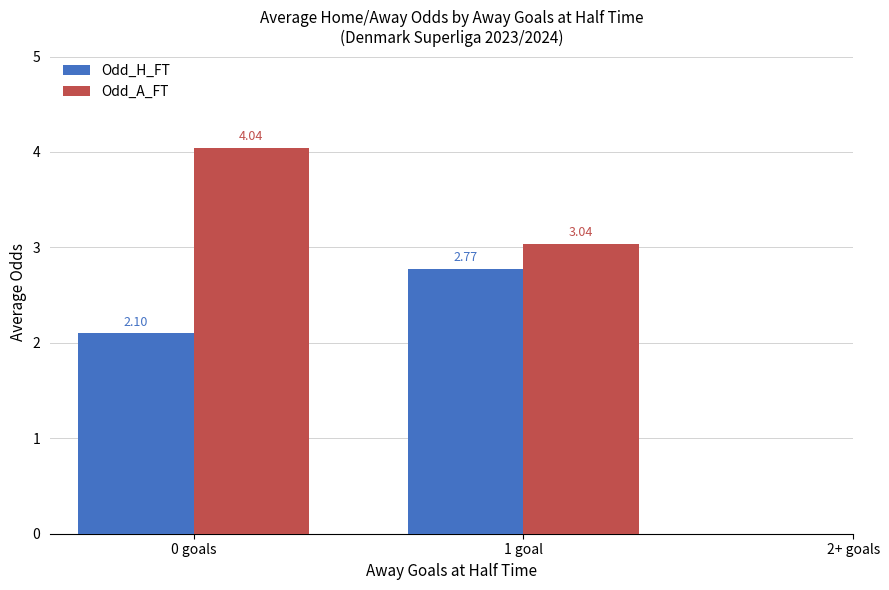

Which series changed the most between 0 goals and 1 goal?

Odd_A_FT